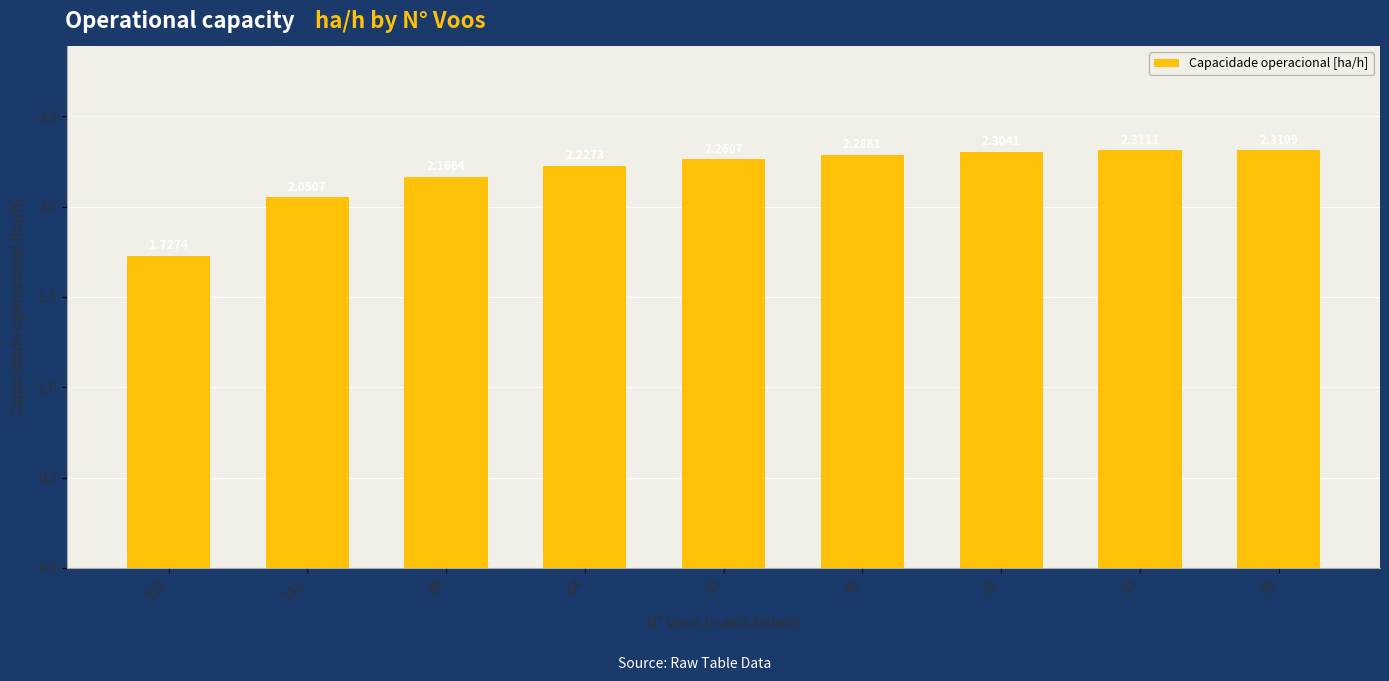

The chart shows a value of 1.4 at 89. True or false?

False